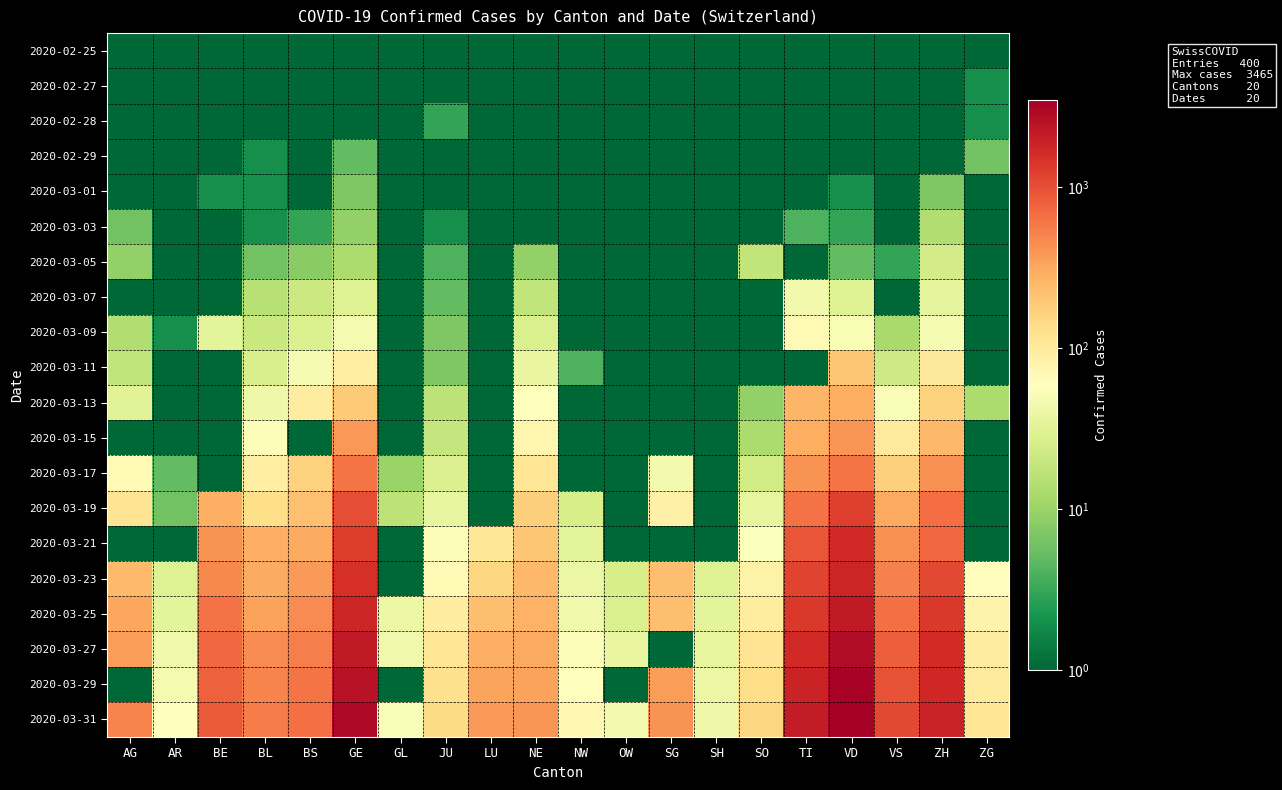

What is the spread (max minus min) of values at BS?

656.5